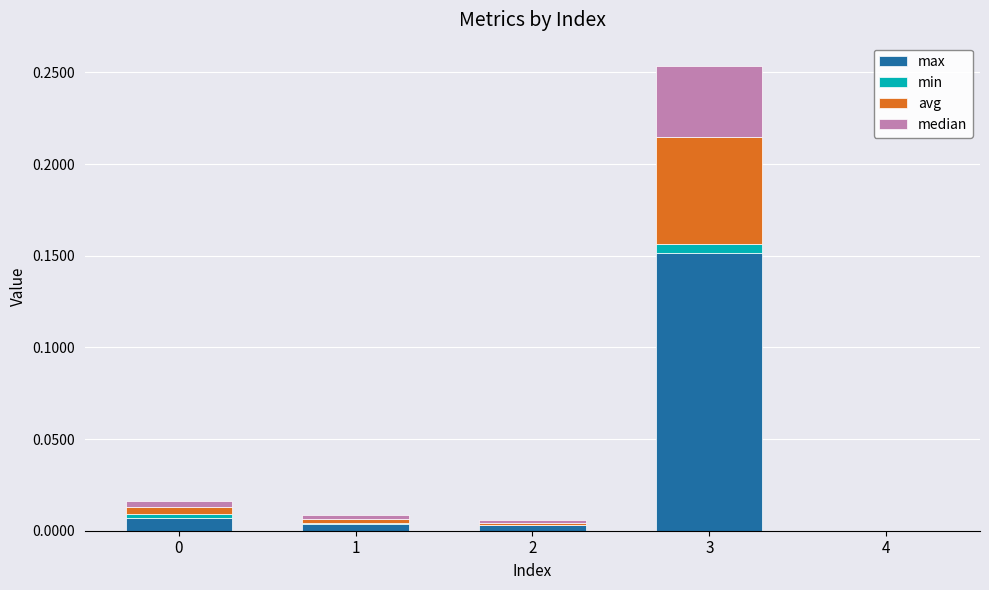

Where is max nearest to the value 0?

4